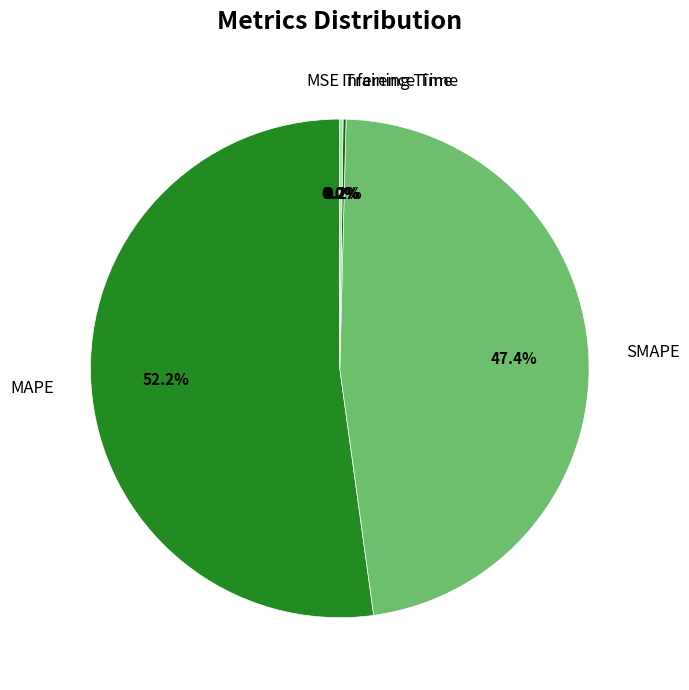

What is the largest slice in the pie chart?

MAPE